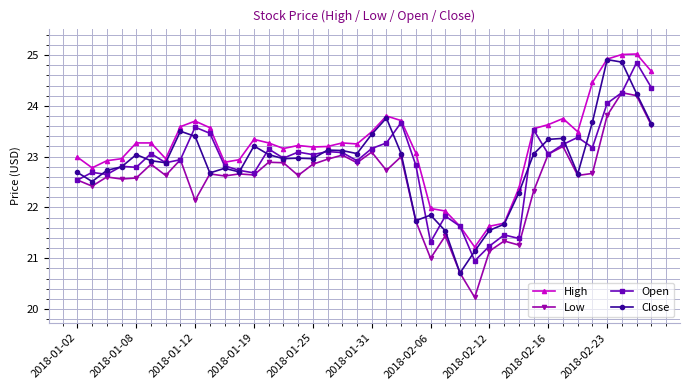

Is this an area chart (filled region under the line)?

No